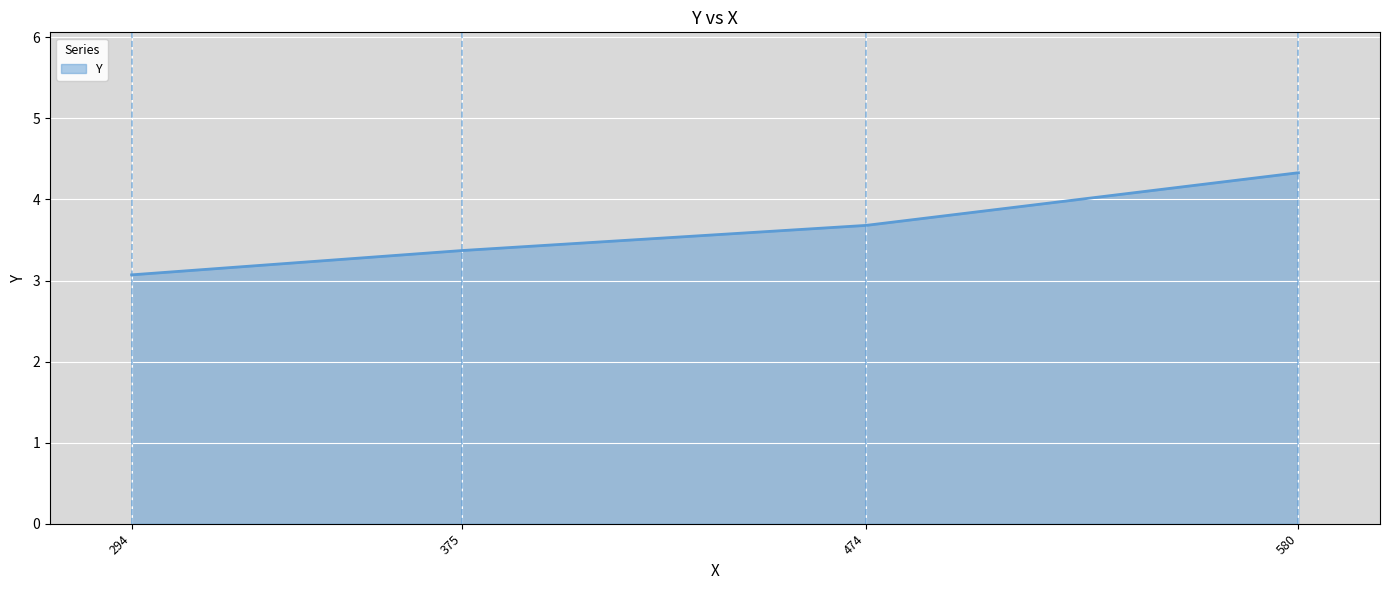

True or false: the data shows 3.1 at 294.

True